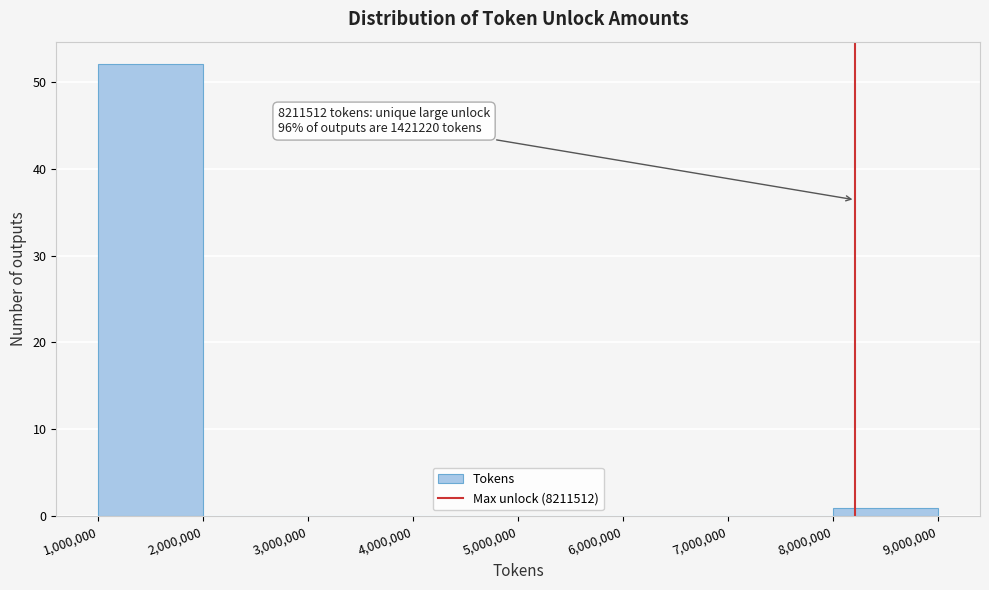

Over which range of the x-axis is the bar tallest?

1,000,000 to 2,000,000